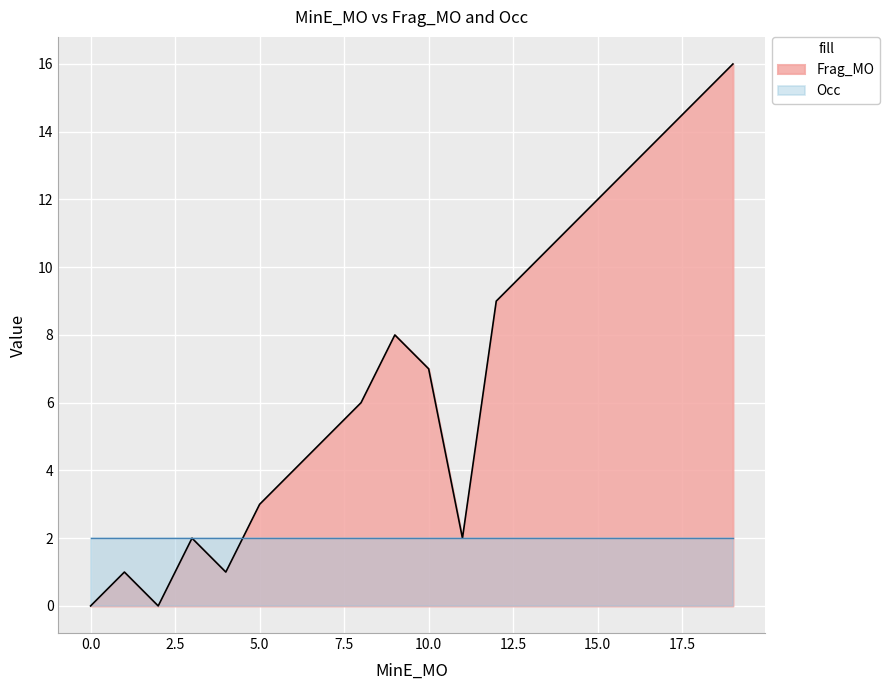

Which series has the largest total across all categories?

Frag_MO